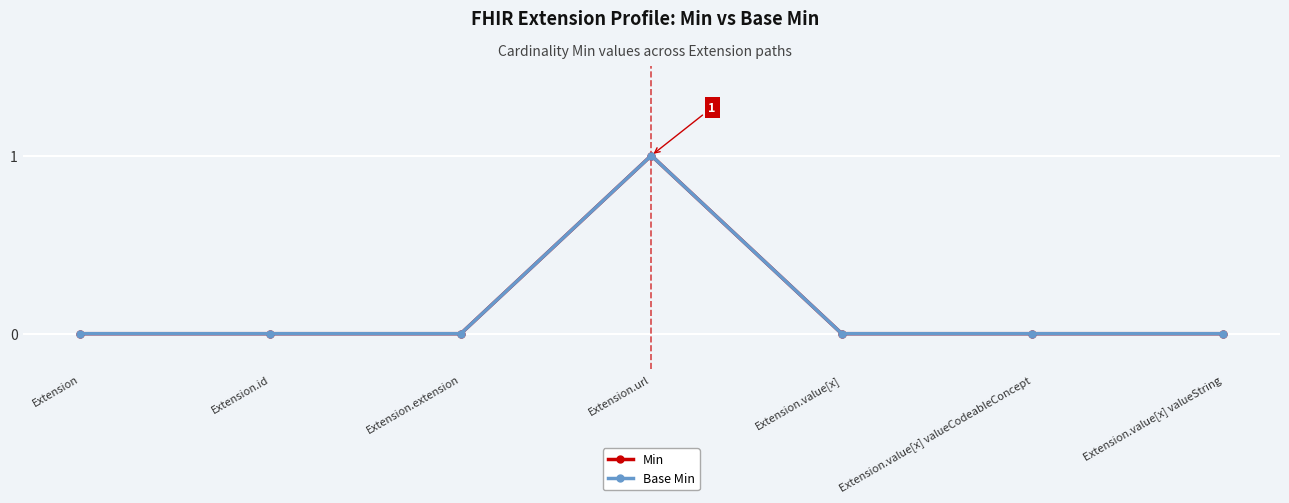

List the series in order of their peak value, highest first.

Min, Base Min